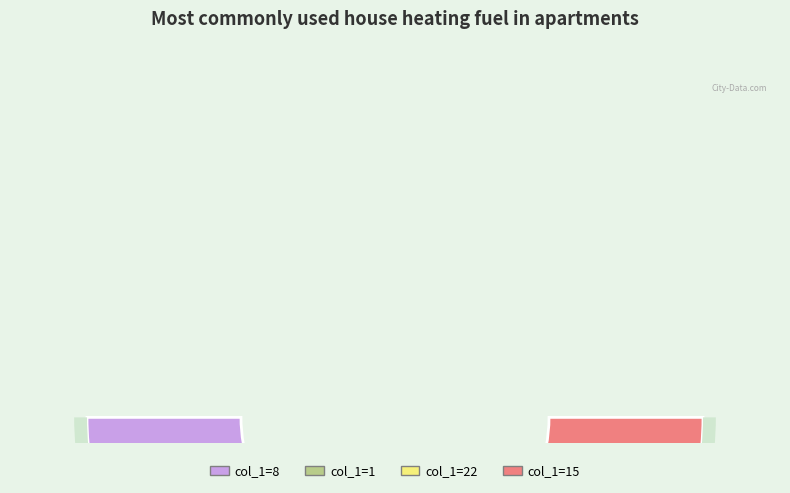

To the nearest percent, what portion does 22 represent?

25%